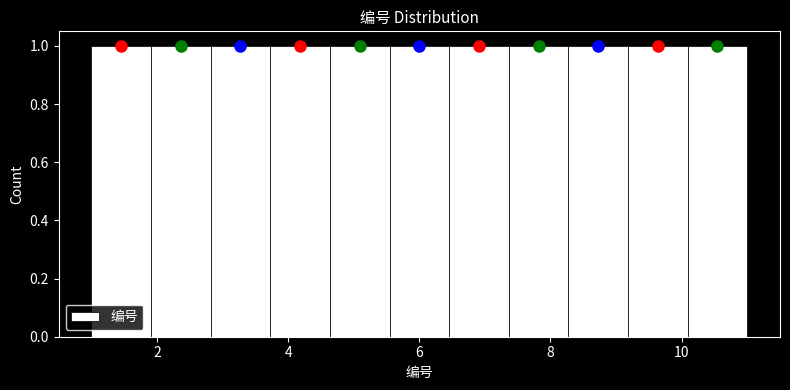

Reading left to right, list every bar in this chart as the range it spans on the x-axis followed by its height. Neither the bar edges nor the heights are printed on the chart, so give them approximately, as read against the axes.

1.0 to 2.0: 1
2.0 to 2.8: 1
2.8 to 3.8: 1
3.8 to 4.6: 1
4.6 to 5.6: 1
5.6 to 6.4: 1
6.4 to 7.4: 1
7.4 to 8.2: 1
8.2 to 9.2: 1
9.2 to 10.0: 1
10.0 to 11.0: 1